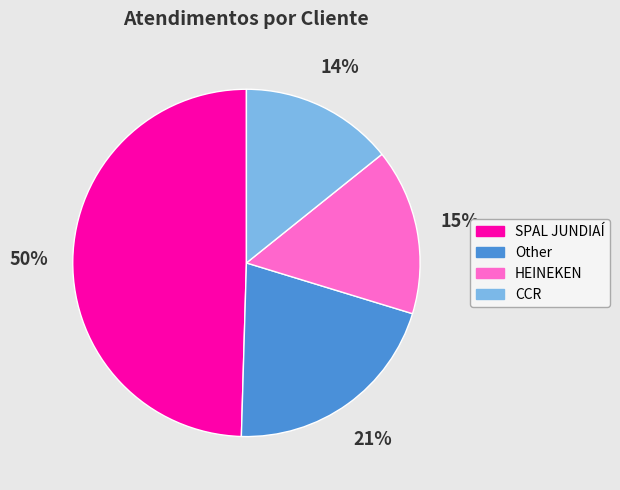

Is CCR the majority of the pie?

No